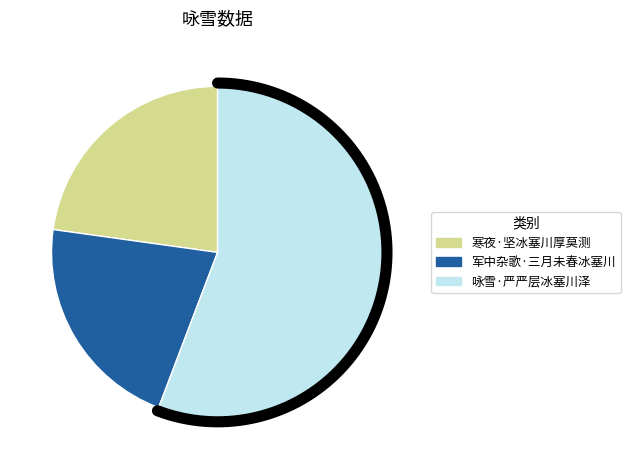

To the nearest percent, what is the average slice percentage?

33%